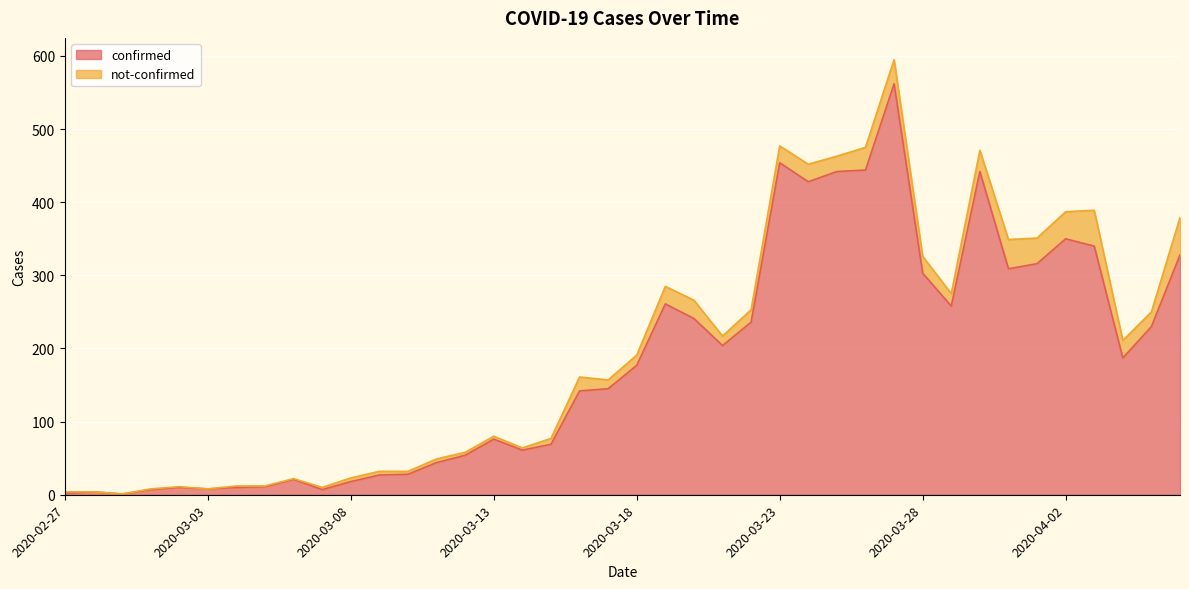

What is the change in value from 2020-03-01 to 2020-03-20?

+234